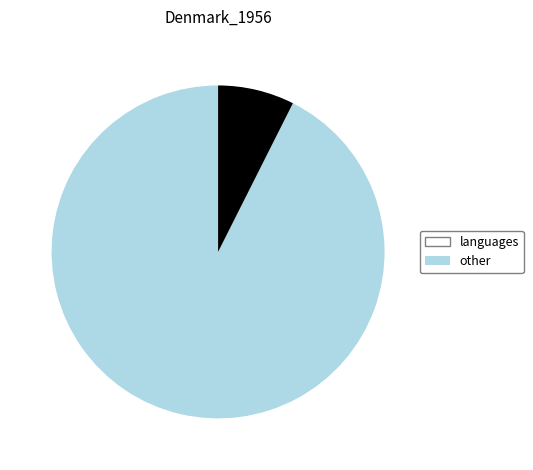

Is there a majority slice in this chart?

Yes